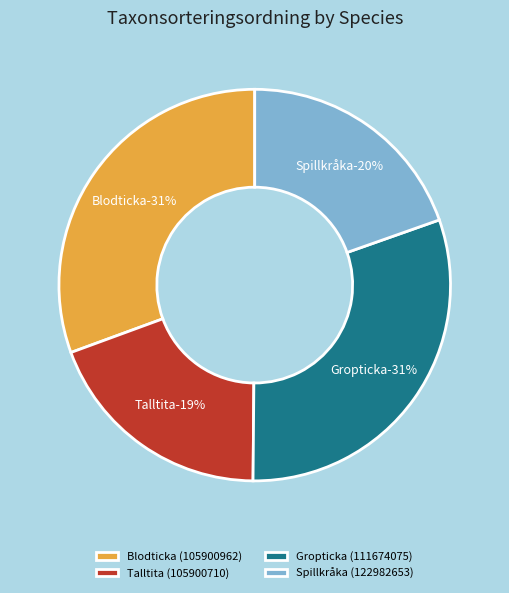

What percentage do Gropticka (111674075) and Spillkråka (122982653) together represent?

50.1%